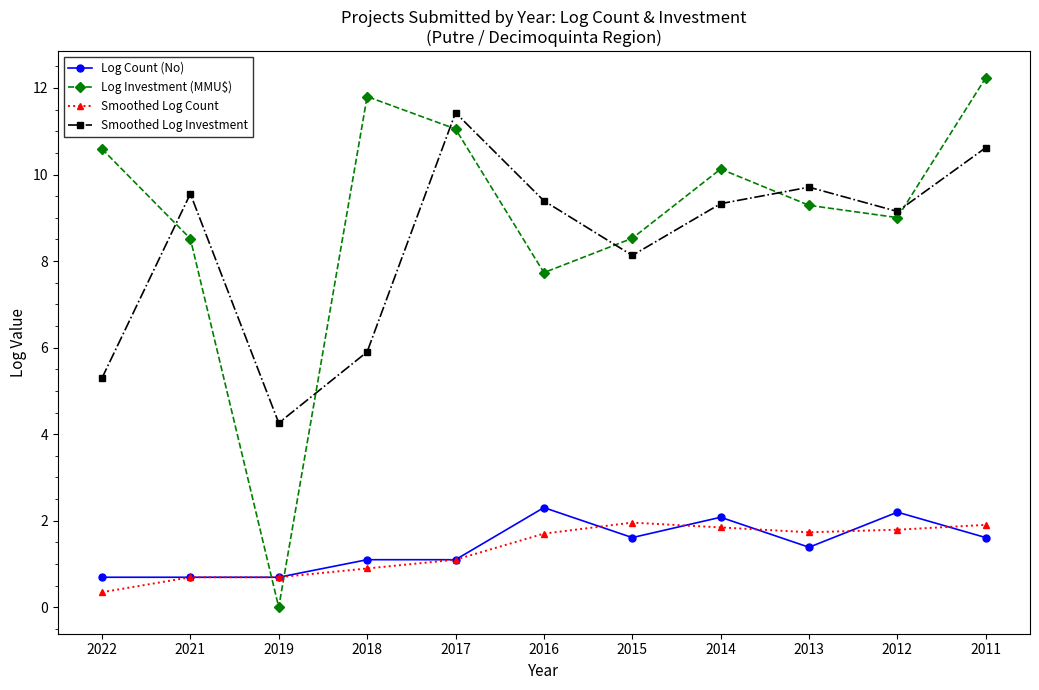

Which series changed the most between 2021 and 2012?

Log Count (No)